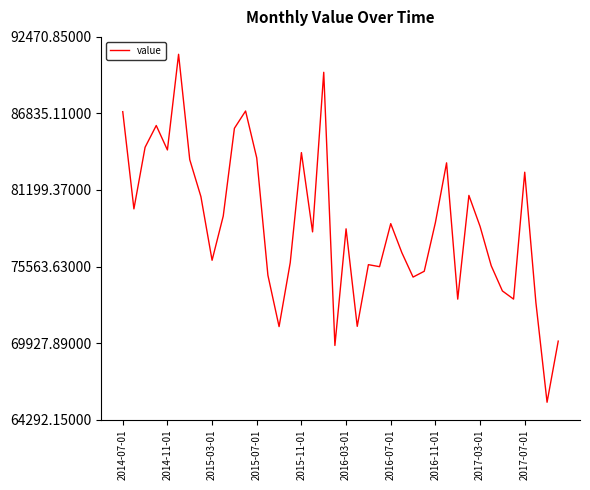

What is the greatest value displayed?

91190